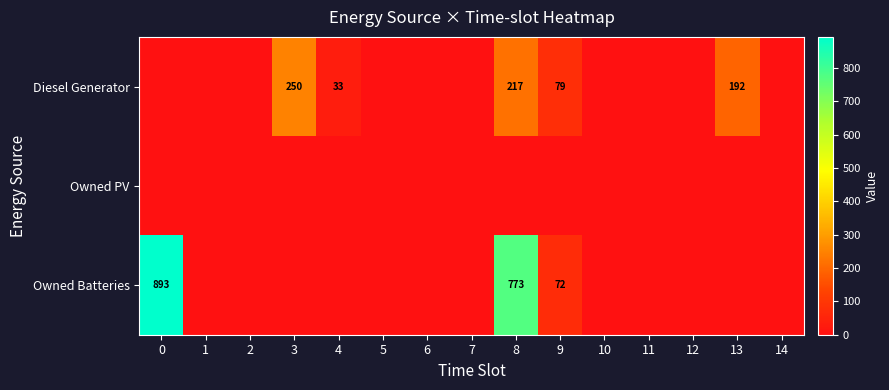

At which category is the sum across all series the highest?

8